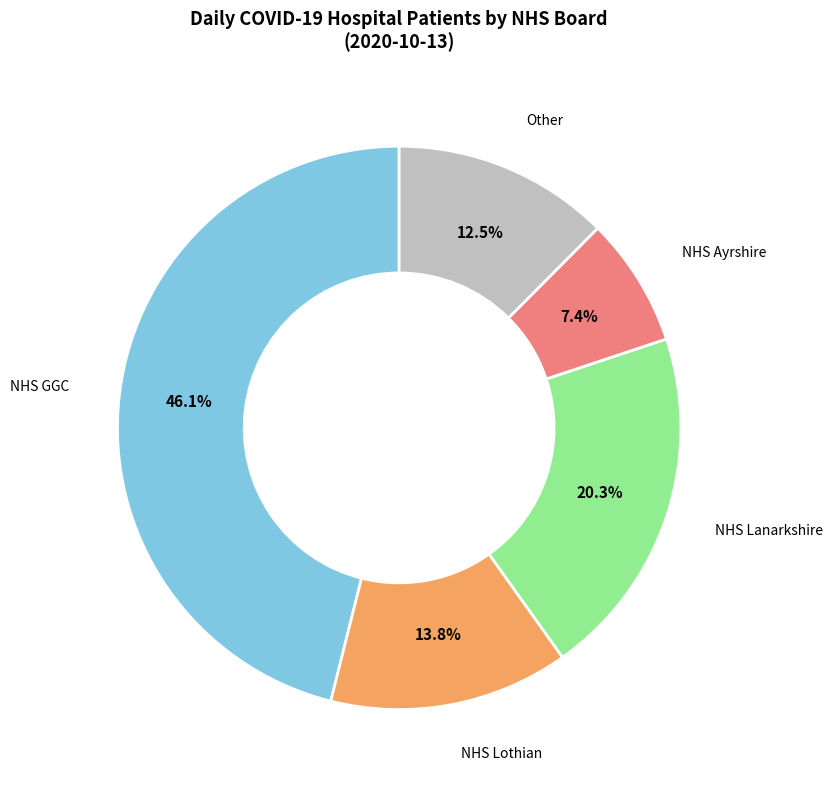

Does any single category account for the majority?

No